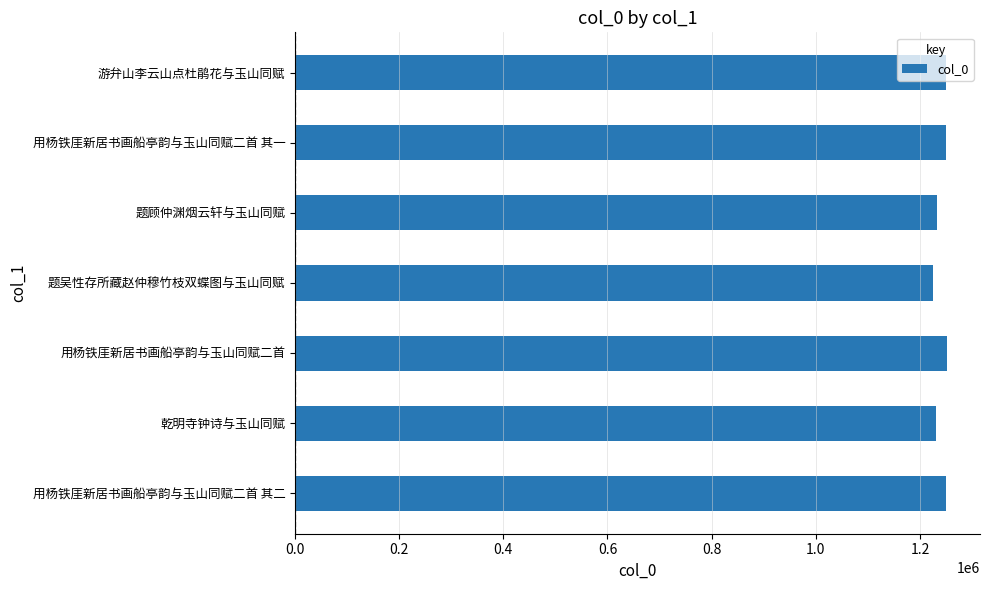

True or false: the data shows 2088141 at 题顾仲渊烟云轩与玉山同赋.

False